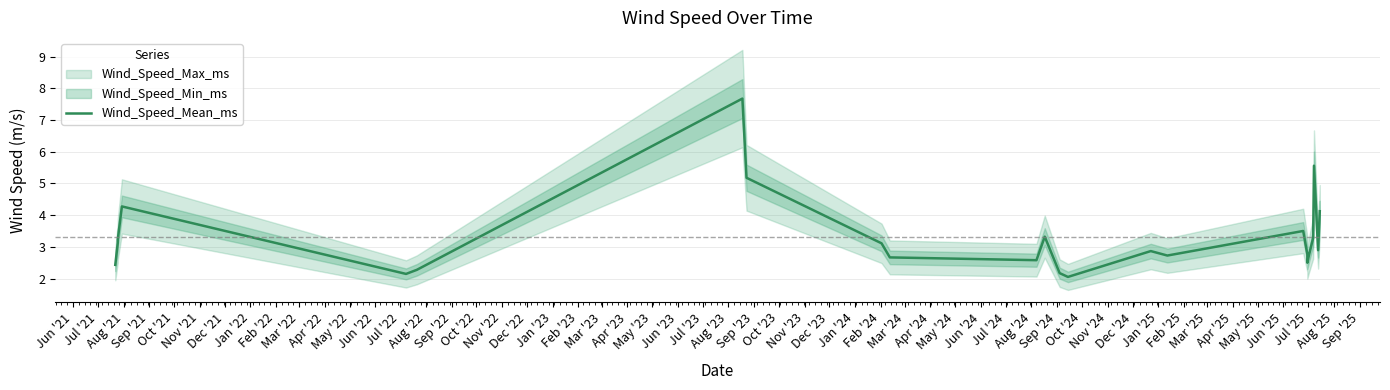

What is the label of the 20th point from the left?

Jan '23